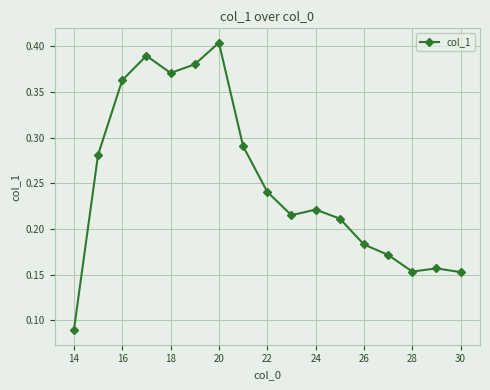

How many values are between 0 and 1?

17